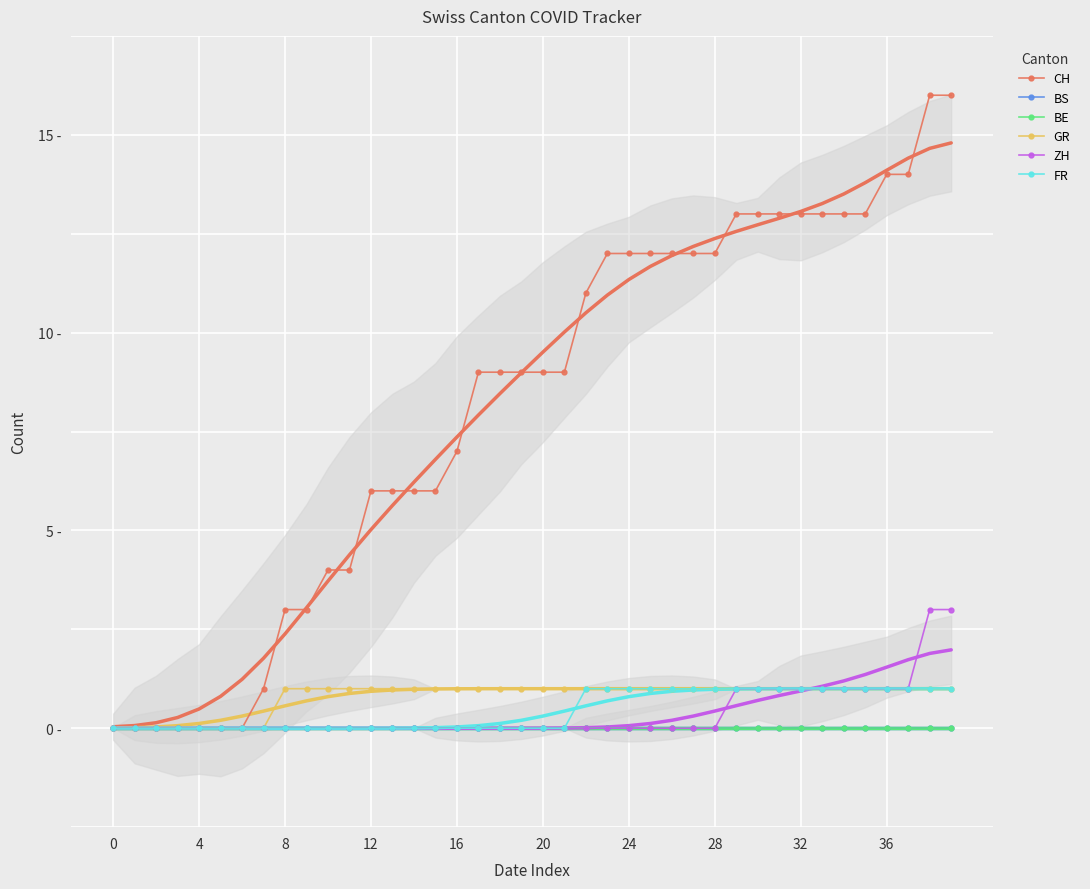

List the series in order of their peak value, lowest first.

BS, BE, GR, FR, ZH, CH